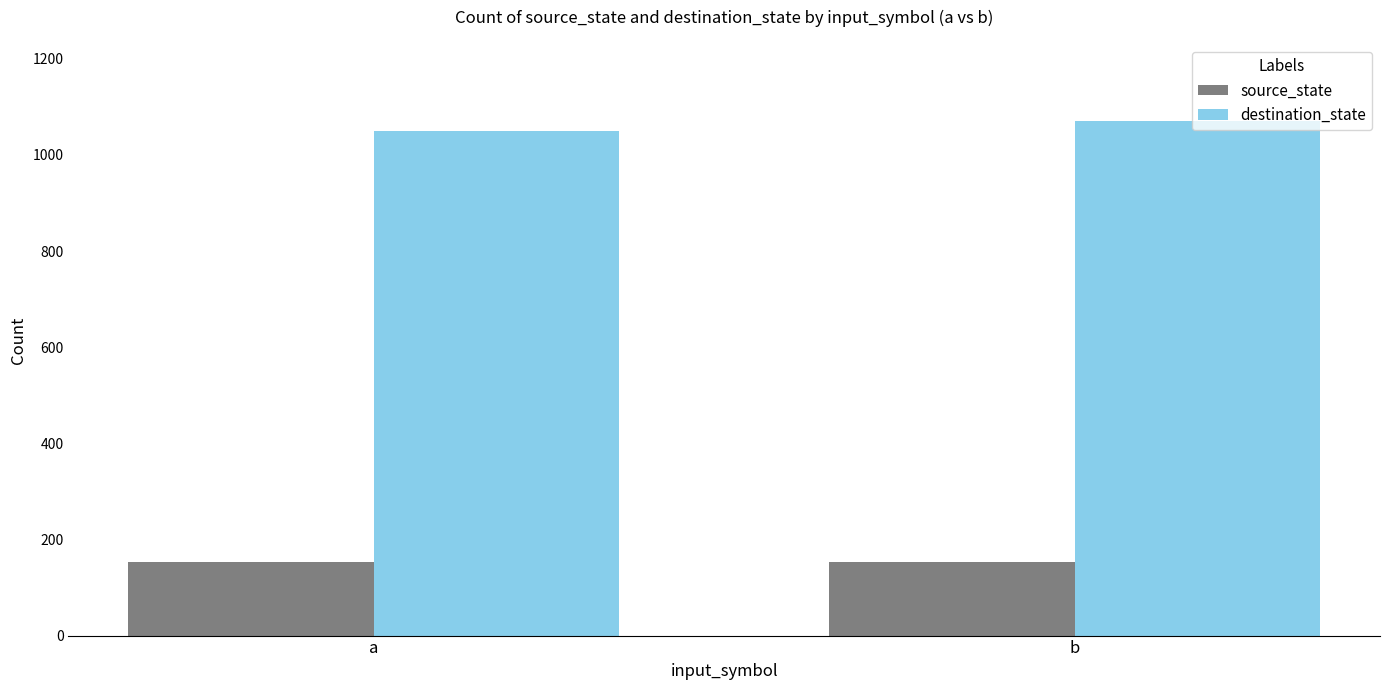

What is the approximate value of destination_state at b, to the nearest 10?

1070